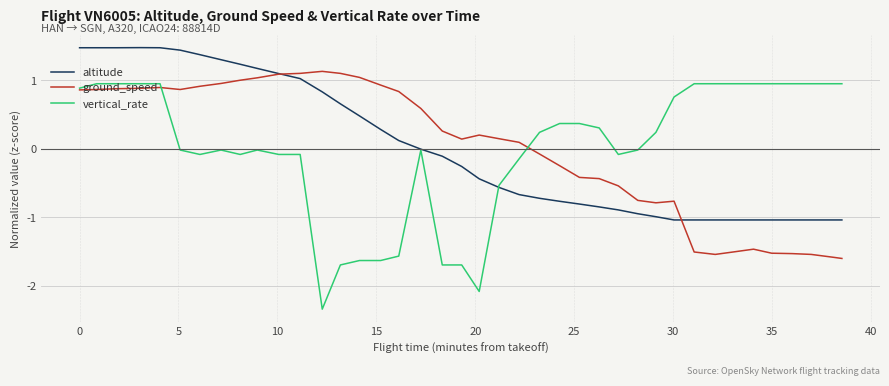

Which series has the widest spread of values?

vertical_rate